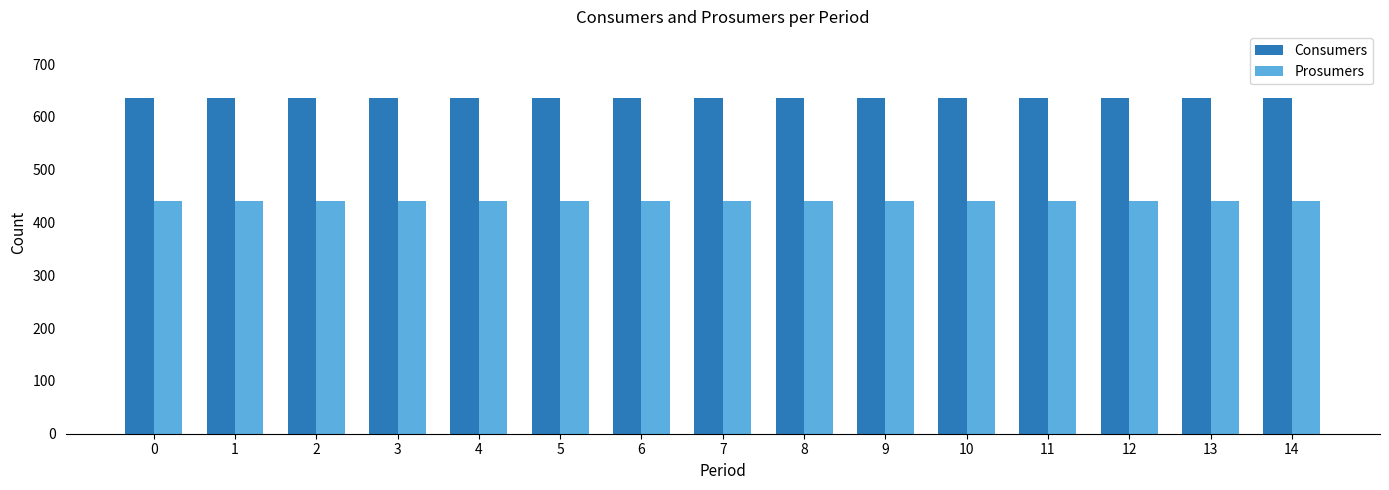

Is the value of Prosumers at 11 greater than the value of Consumers at 11?

No